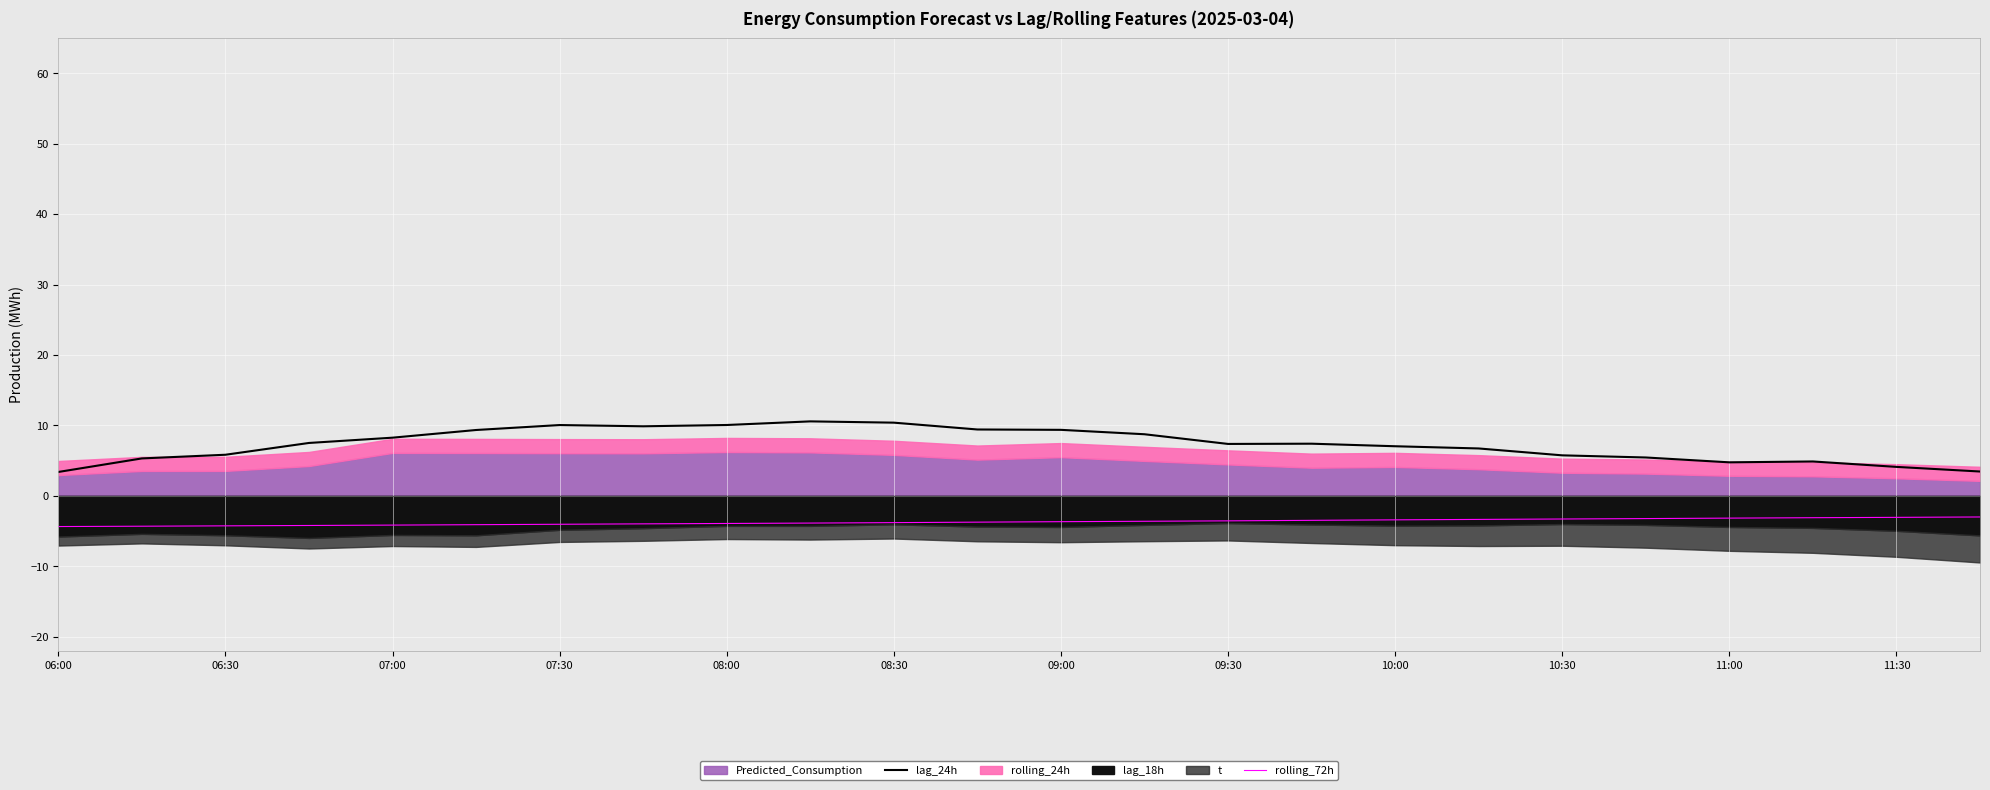

Which series has the widest spread of values?

lag_24h